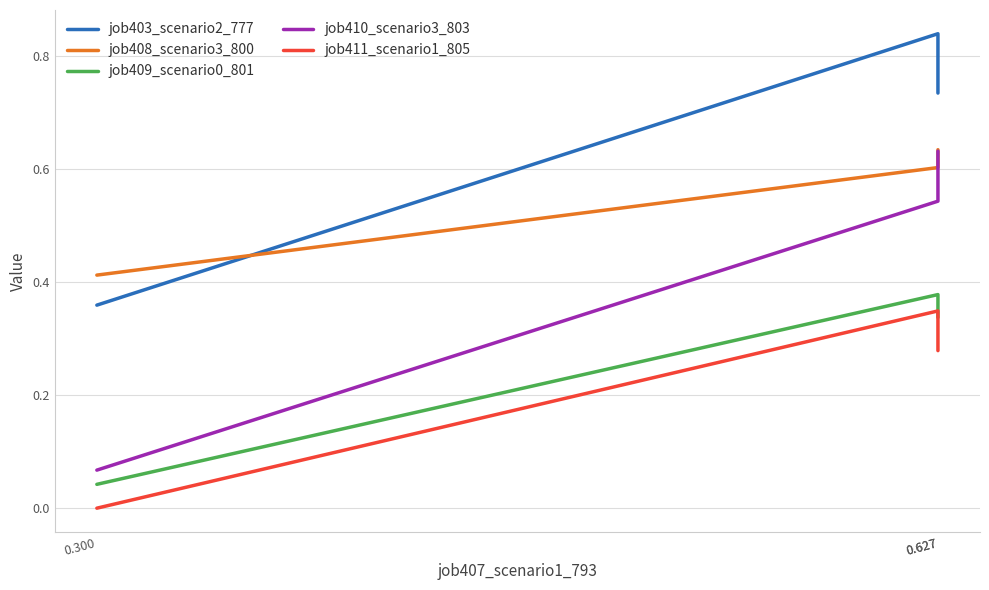

Which has a higher value, 0.627 or 0.627?

0.627